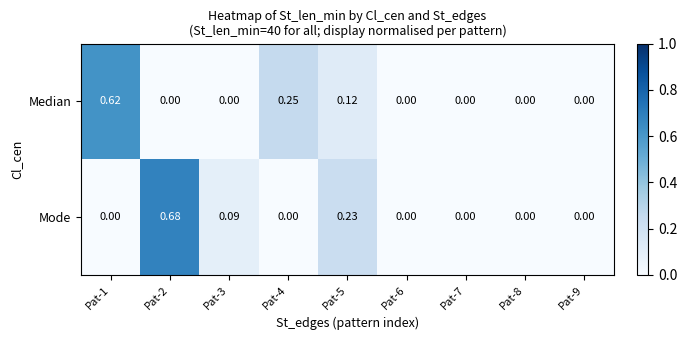

Which series has the largest total across all categories?

Mode